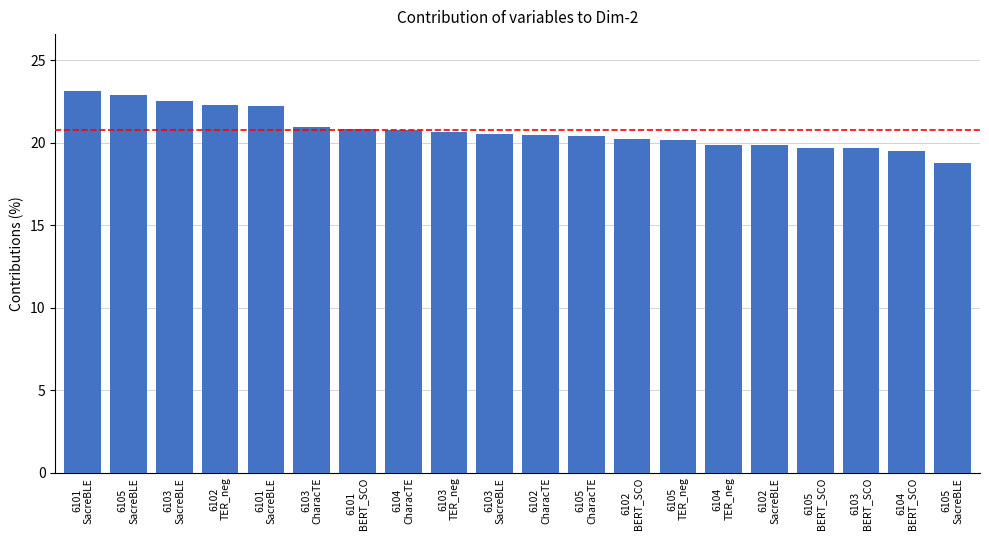

Between 6102
CharacTE and 6105
SacreBLE, which is larger?

6102
CharacTE